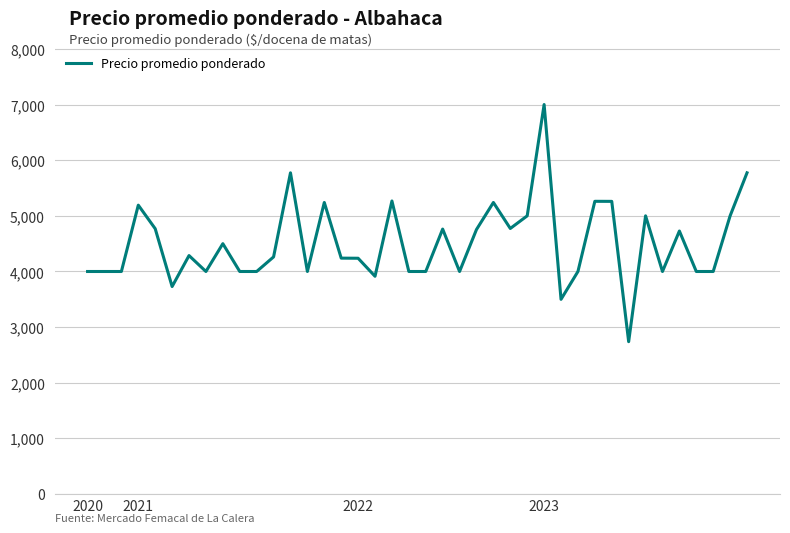

What is the difference between the maximum and minimum values?

4261